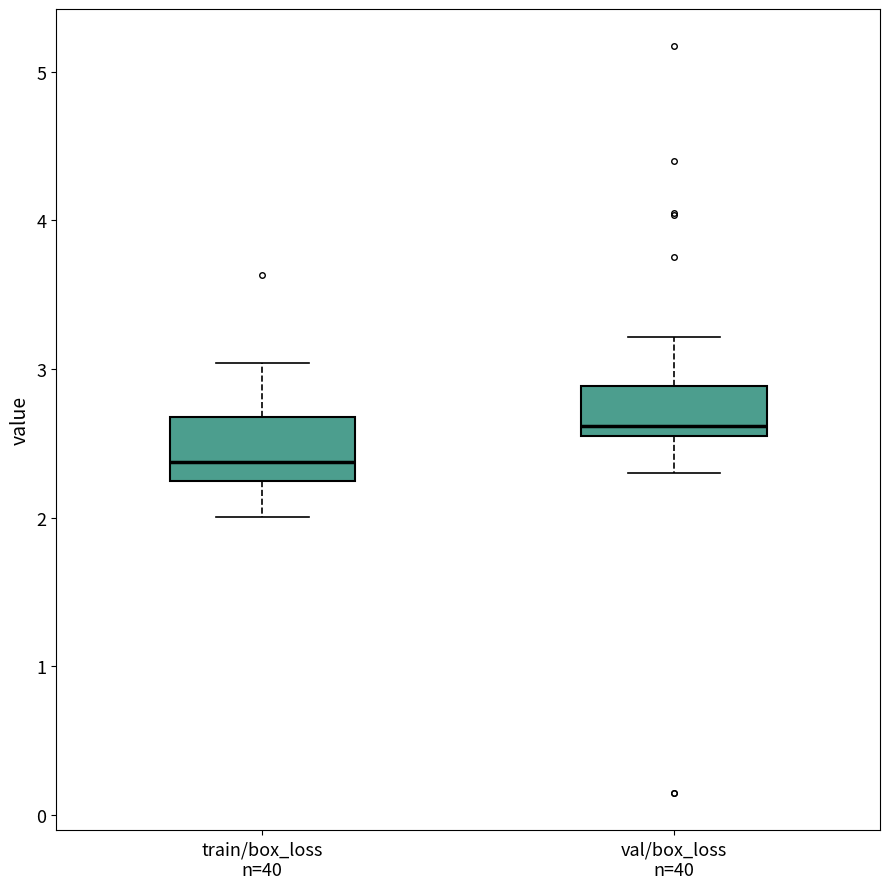

Reading left to right, read every box against the y-axis: the position of its median line, the range the box covers, and the ends of its whiskers. The values are not printed on the chart, so give them approximately, as read against the axis.

train/box_loss n=40: median 2.4, box 2.2 to 2.7, whiskers 2.0 to 3.0
val/box_loss n=40: median 2.6, box 2.5 to 2.9, whiskers 2.3 to 3.2